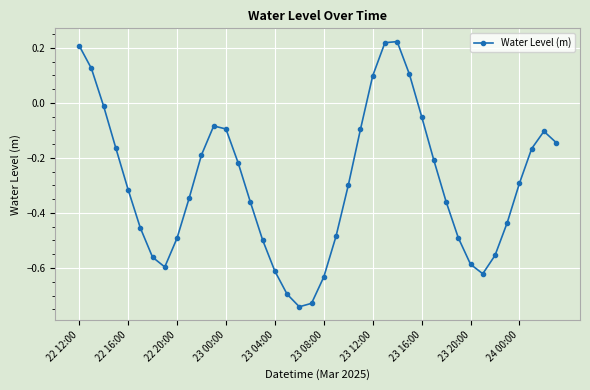

What is the difference between the second highest and second lowest values?

0.9